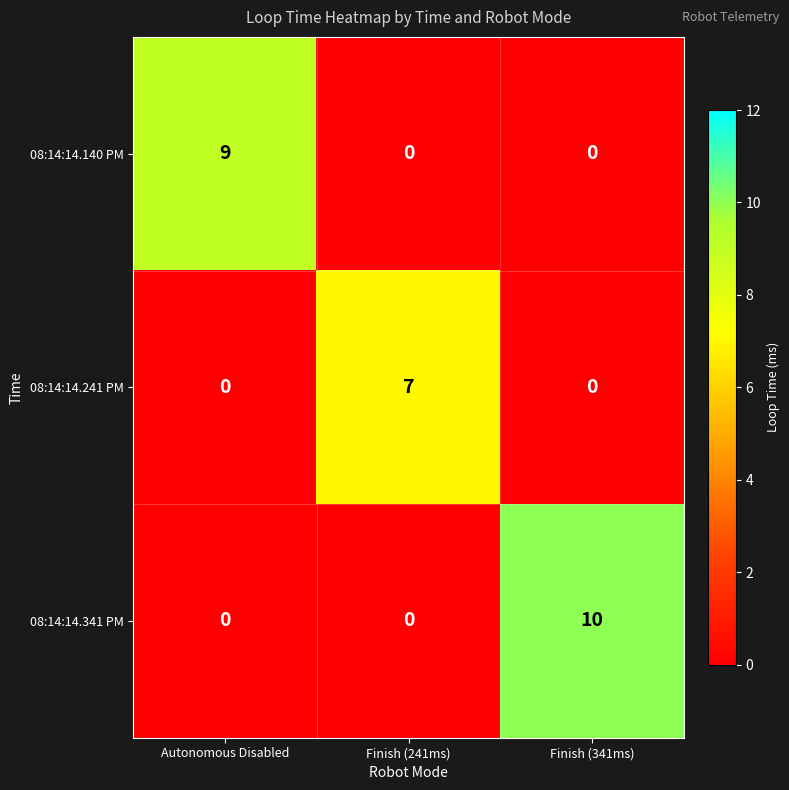

What is the maximum value shown in the chart?

10